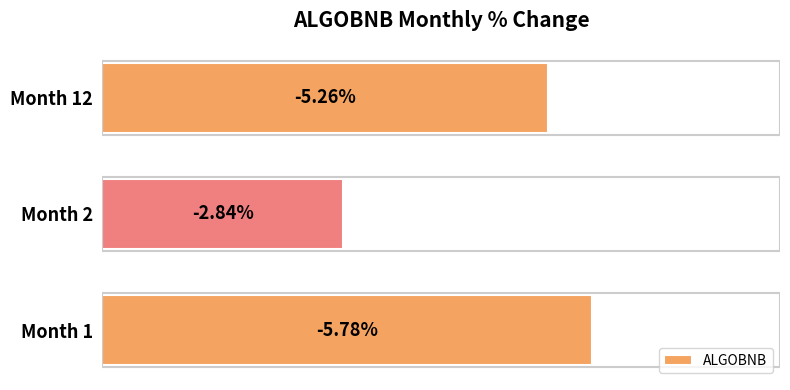

Are the bars grouped side by side (vs. stacked)?

No